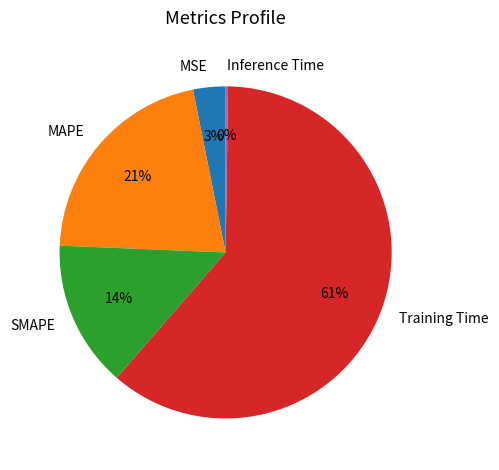

Which has a higher value, MSE or Training Time?

Training Time